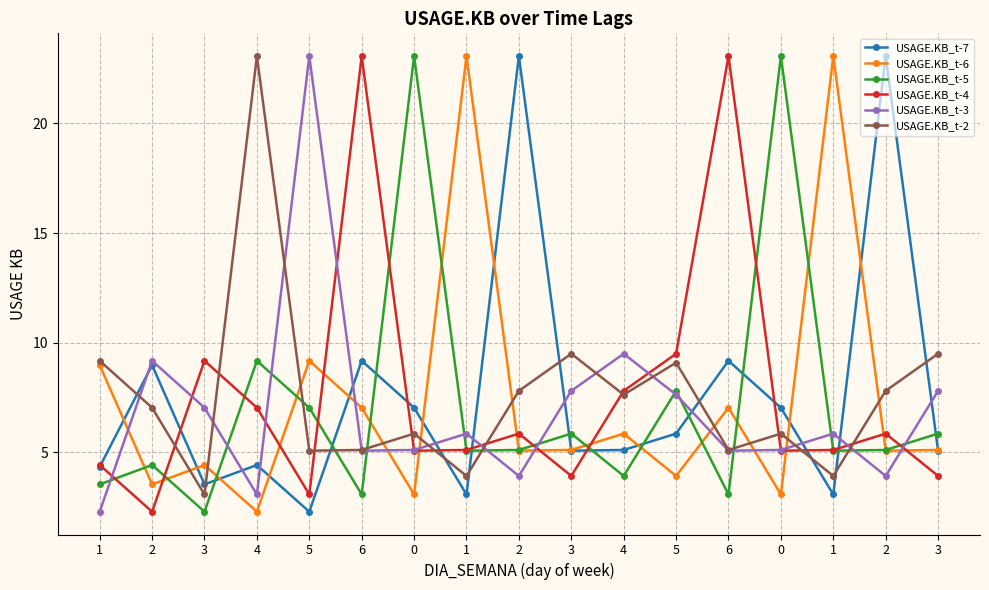

At how many categories does at least one series exceed 14?

10